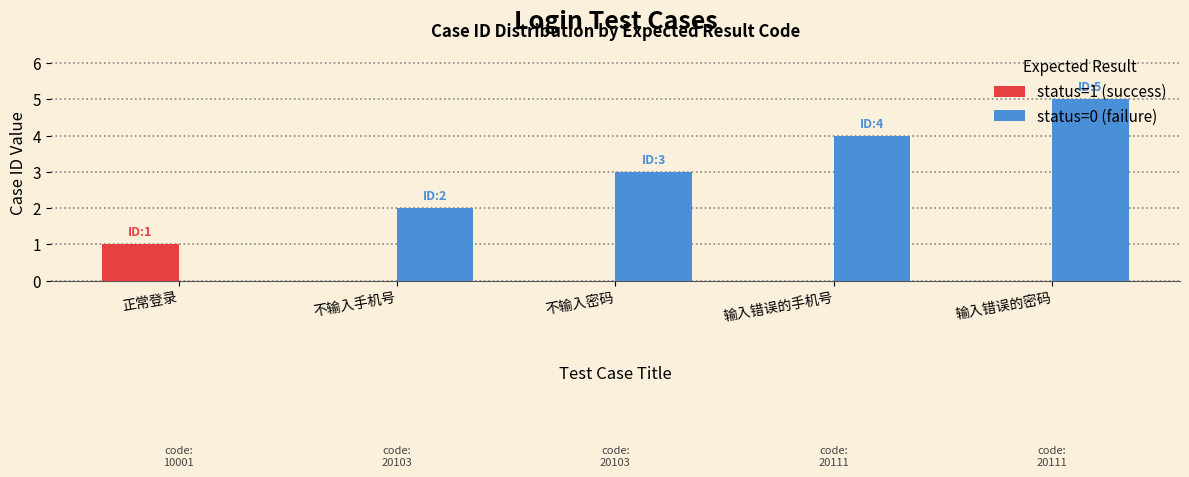

Which series has the largest total across all categories?

status=0 (failure)